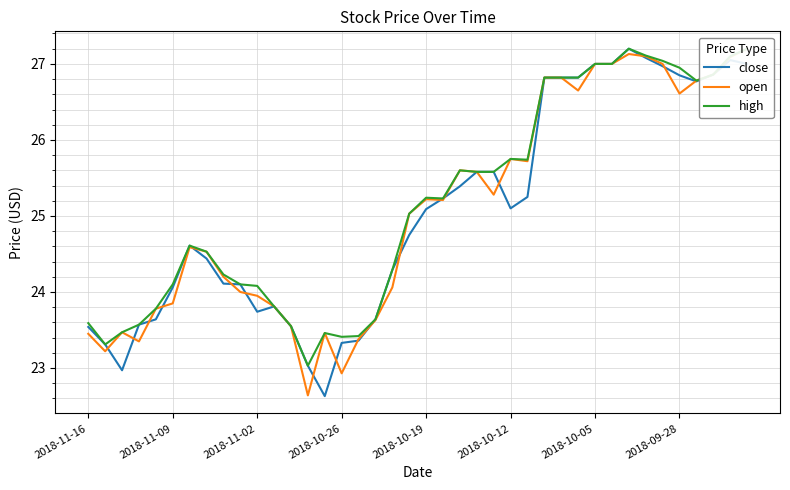

At which label does close first exceed 25?

2018-10-19